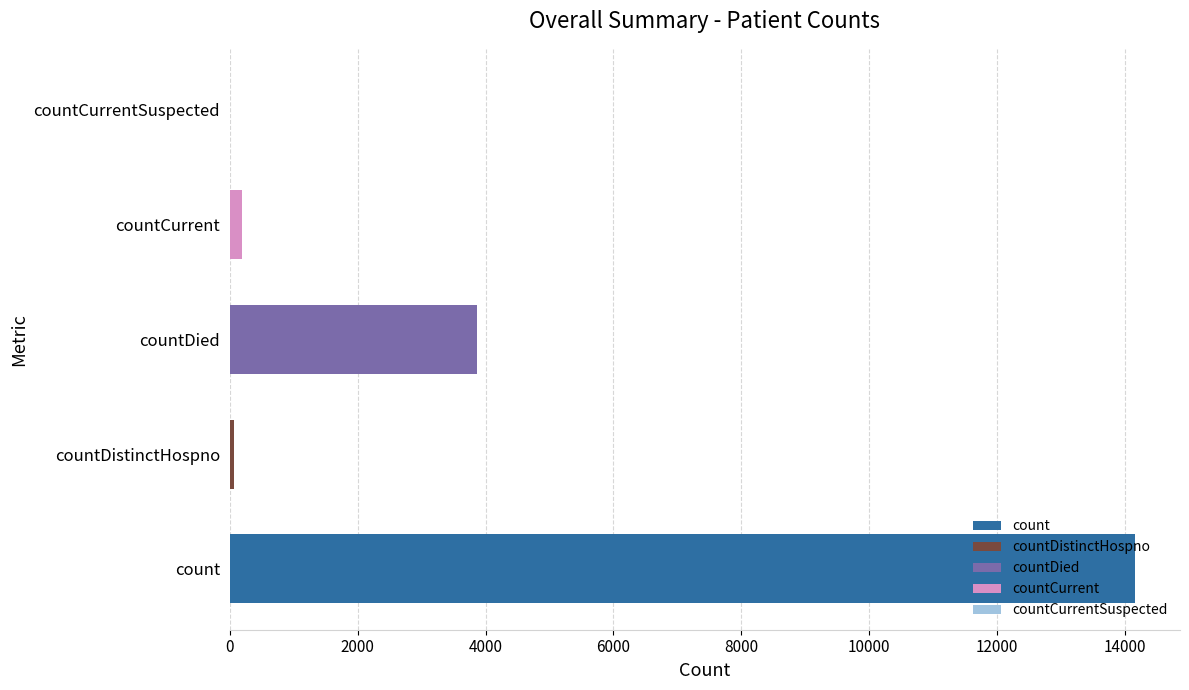

How many series are shown in this chart?

1